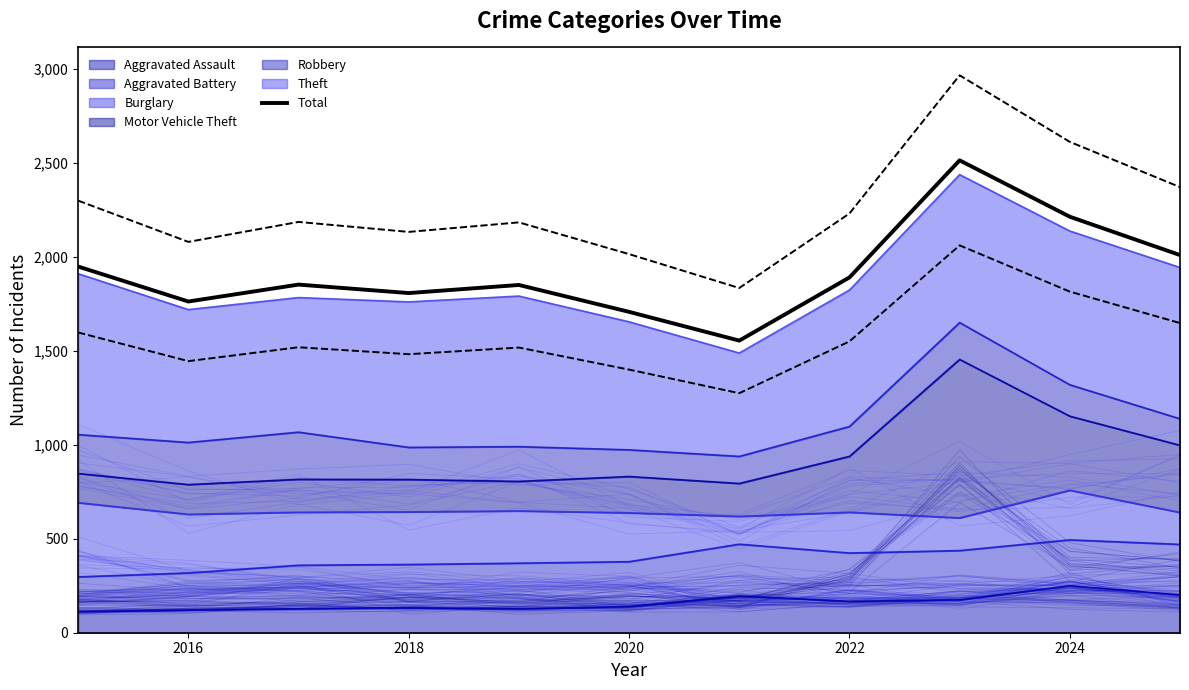

Does the chart display data point markers on the line(s)?

No